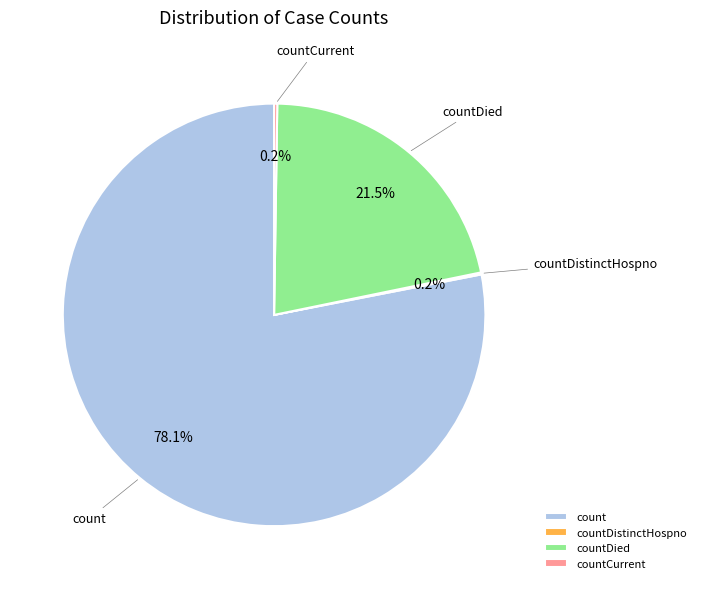

Is it true that countDied is 36% of the pie?

False